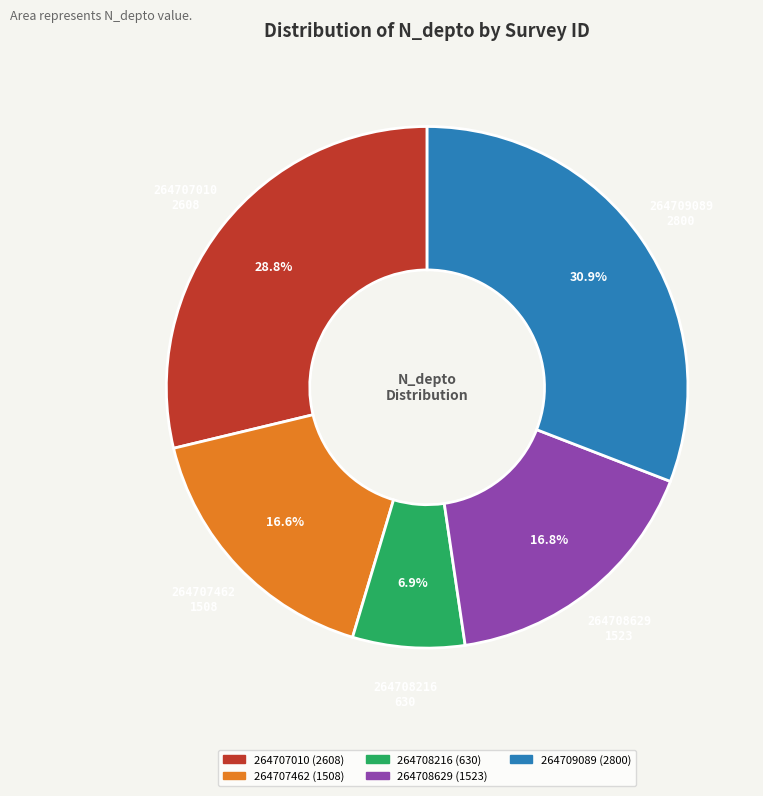

Is 264707462 the majority of the pie?

No